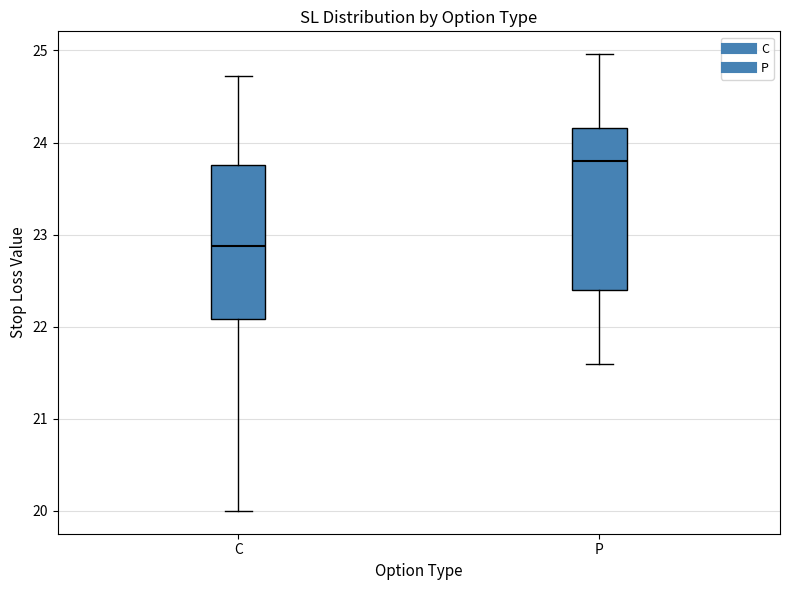

Where does the median line of the box for P sit on the y-axis? The values are not printed on the chart, so give them approximately, as read against the axis.

23.8